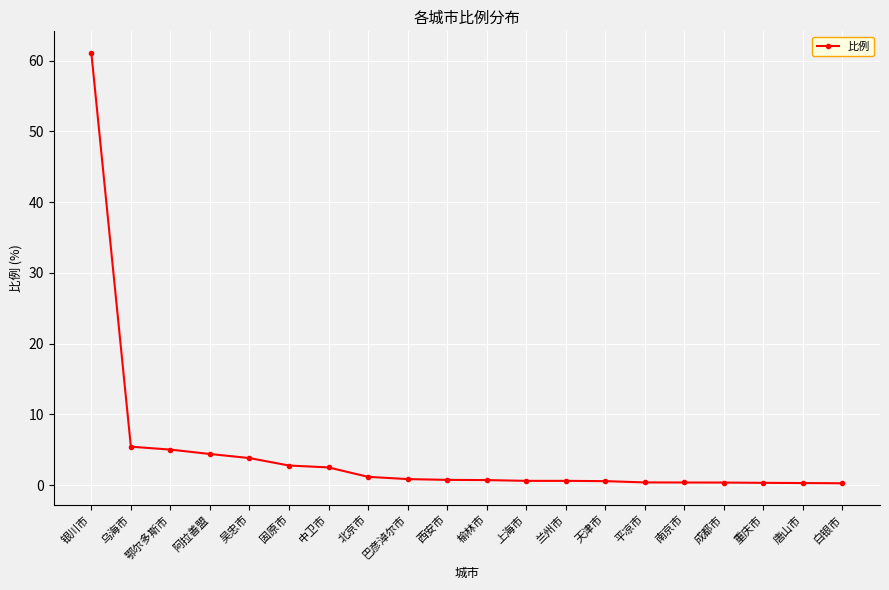

The chart shows a value of 104.0 at 银川市. True or false?

False